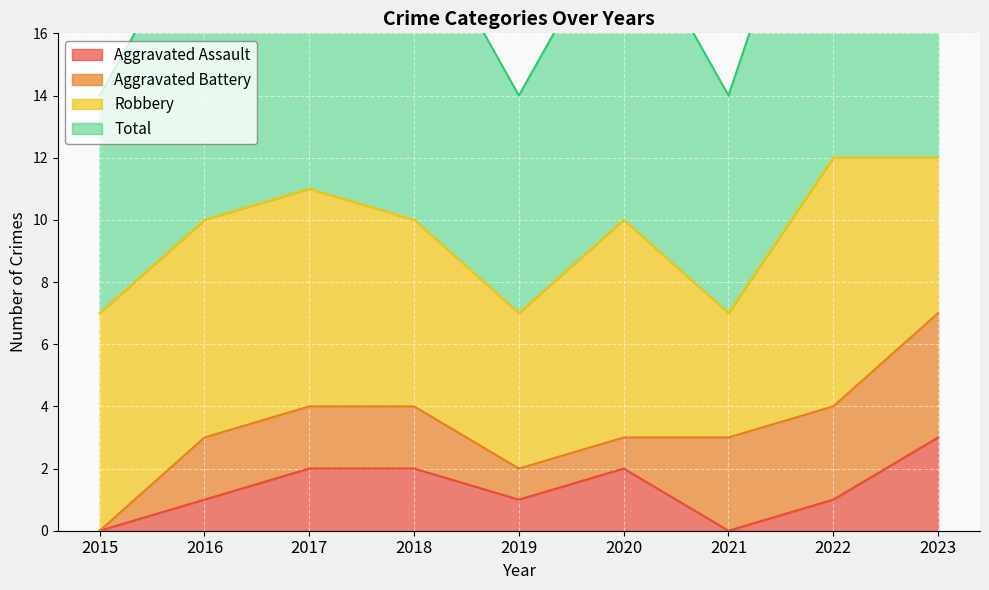

What is the sum of all Total values?

86